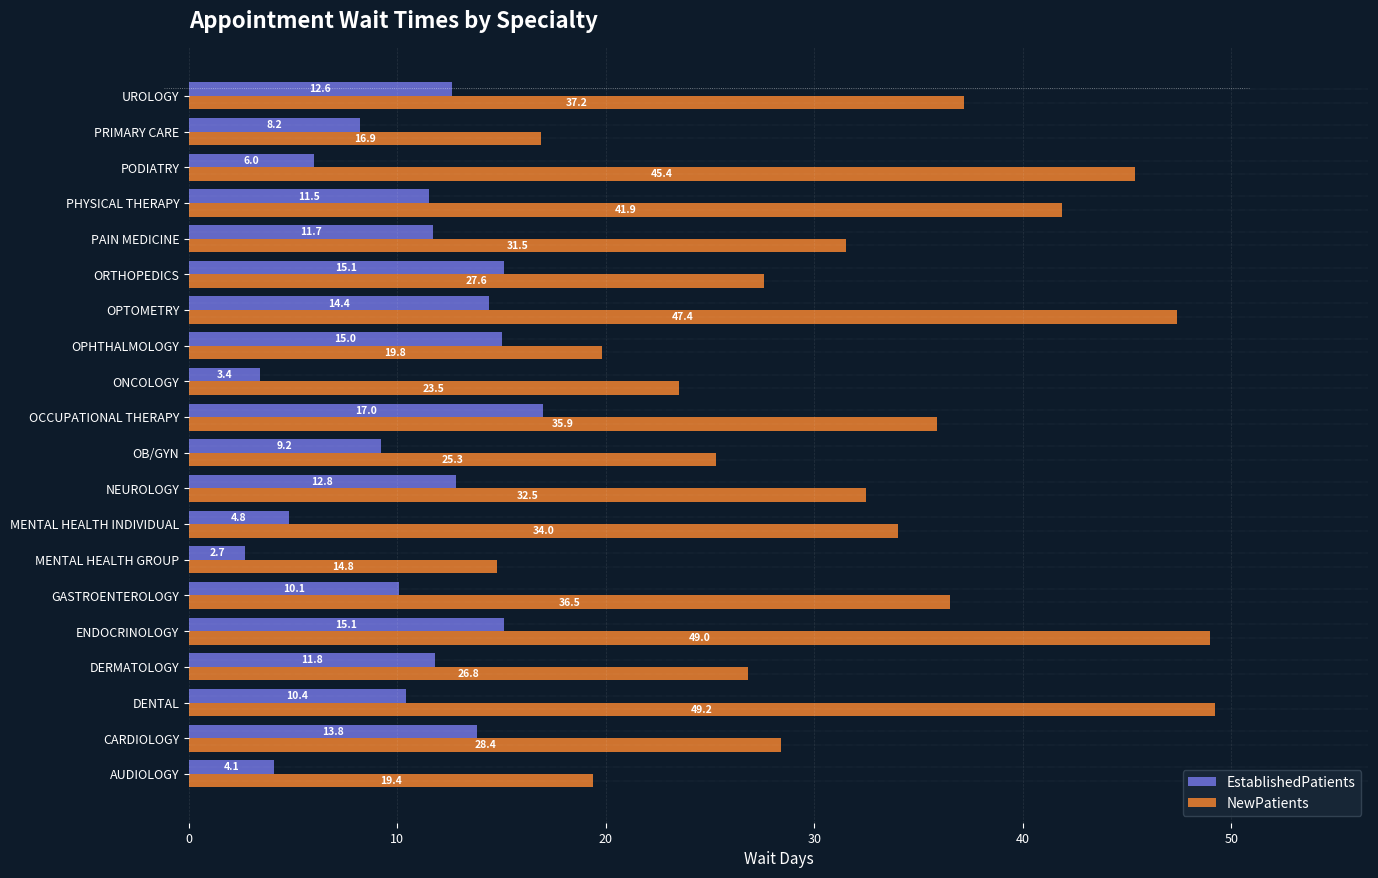

Between GASTROENTEROLOGY and PAIN MEDICINE, which series saw the biggest shift?

NewPatients